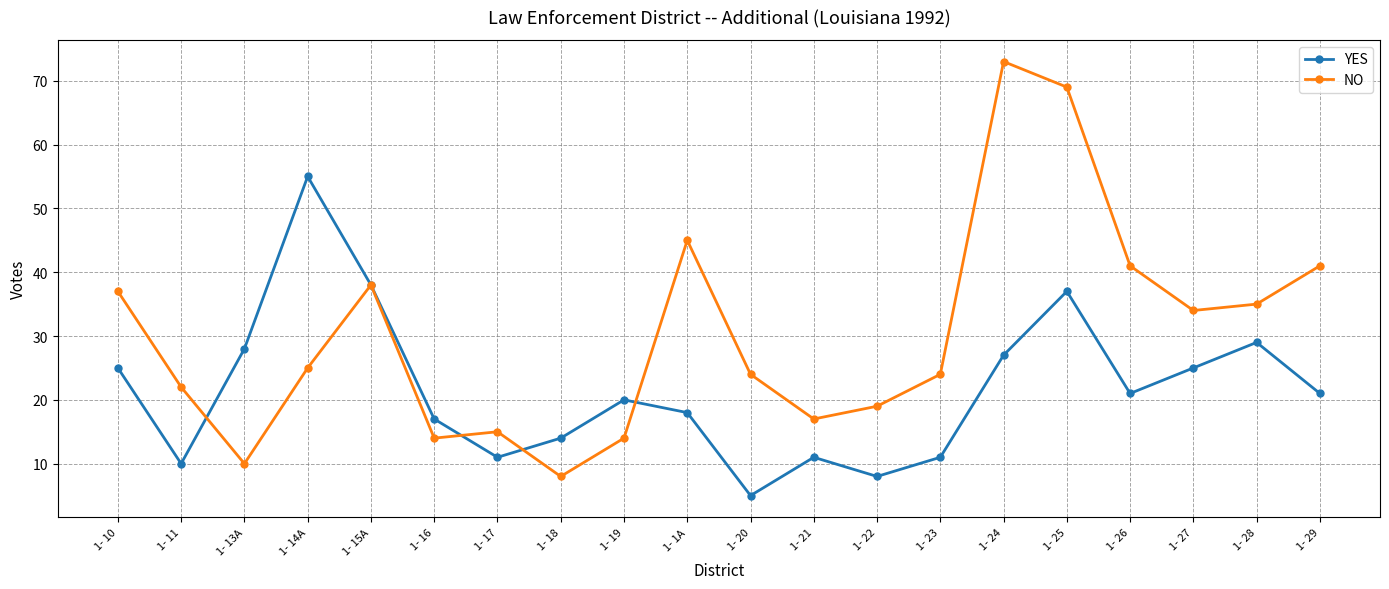

After their last crossing, which series has the higher values: NO or YES?

NO